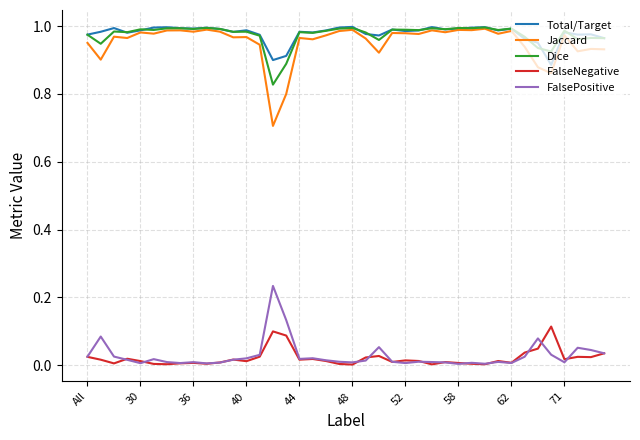

Which series has the widest spread of values?

Jaccard